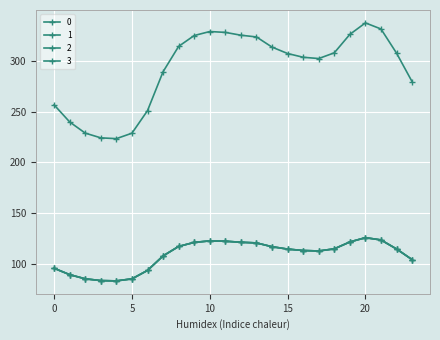

At which category is the sum across all series the highest?

20